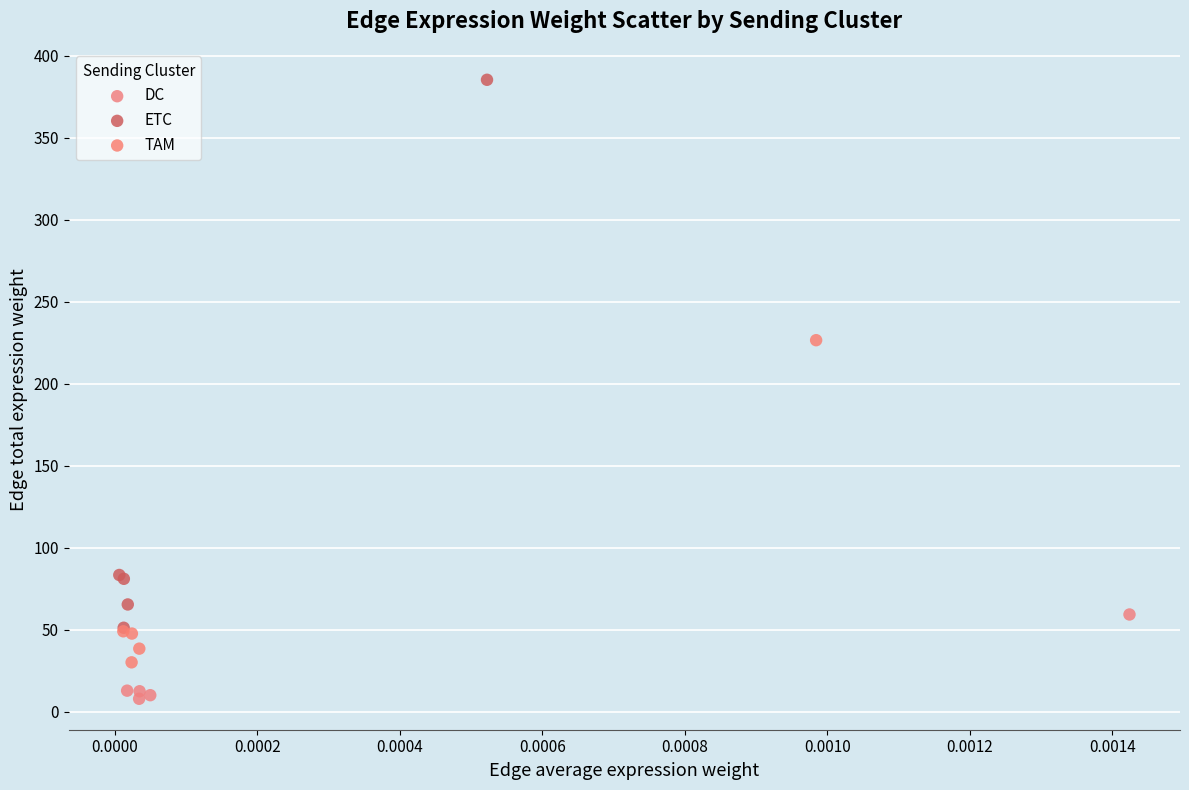

Which series has the widest spread of Y values?

ETC